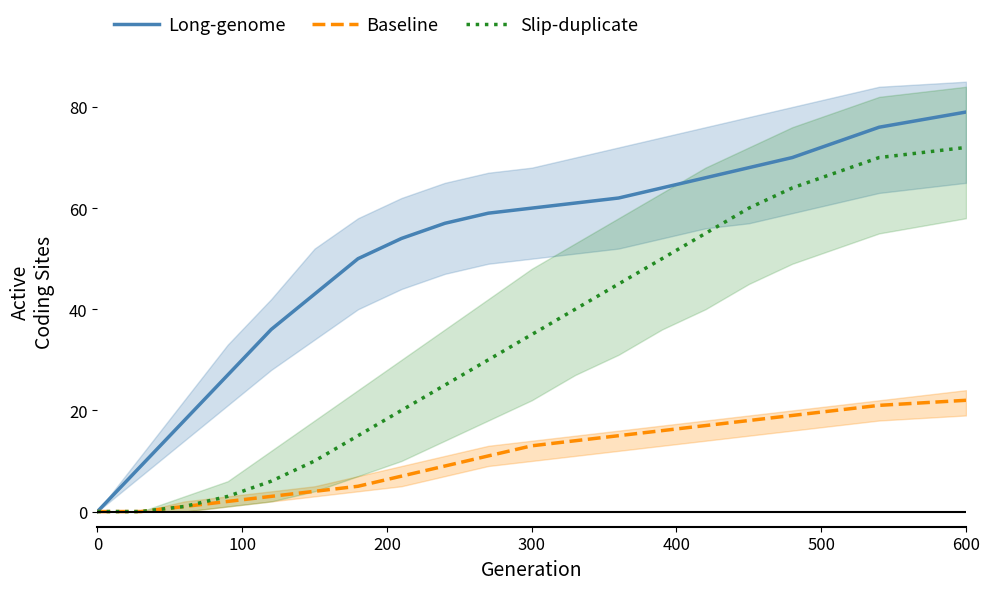

Is this an area chart (filled region under the line)?

No